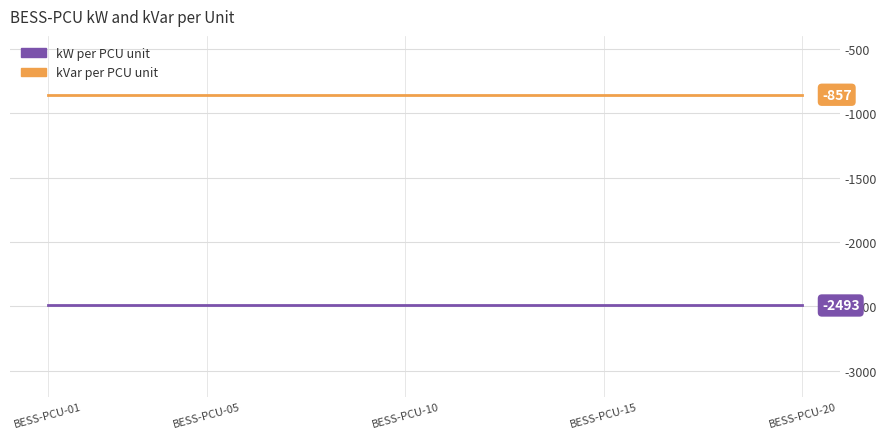

How many lines are shown in the chart?

2